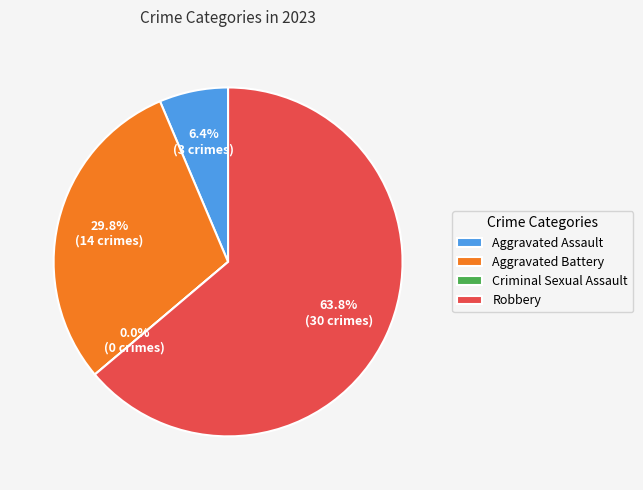

What is the change in value from Aggravated Assault to Criminal Sexual Assault?

-3